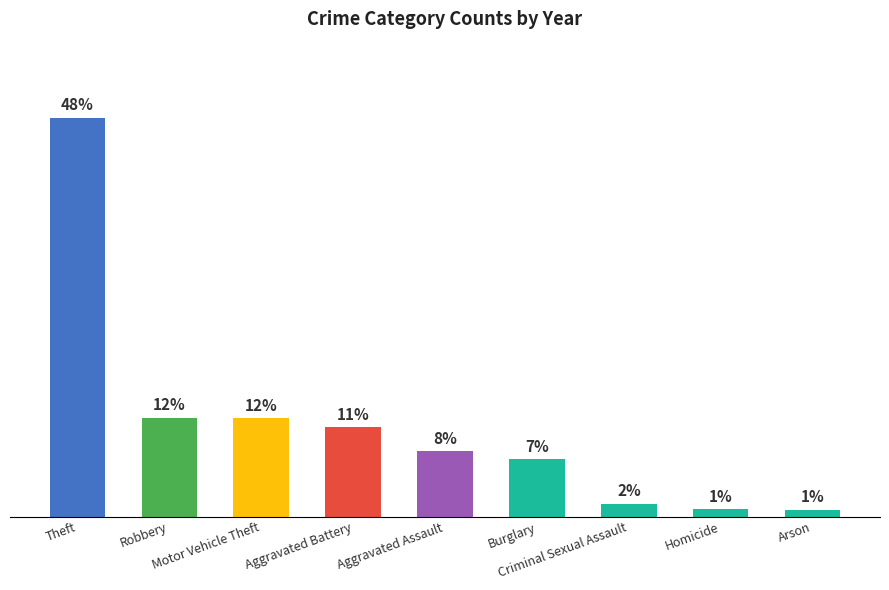

Does the chart contain any negative values?

No